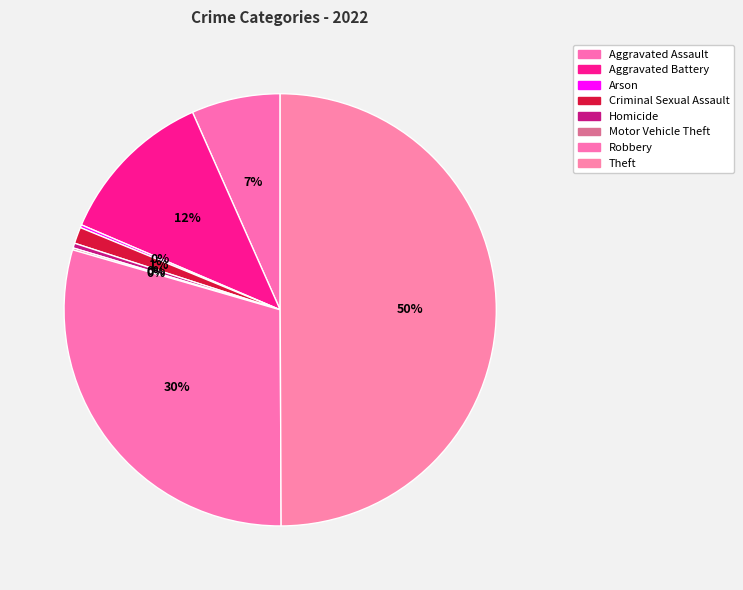

What is the largest slice in the pie chart?

Theft